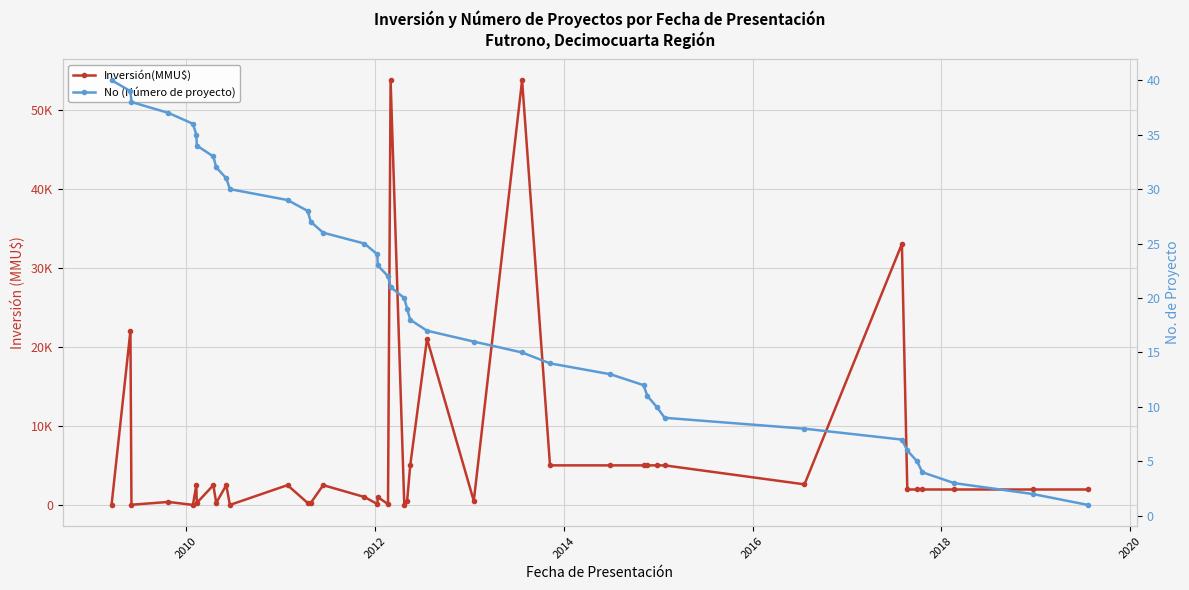

Which series has the widest spread of values?

Inversión(MMU$)